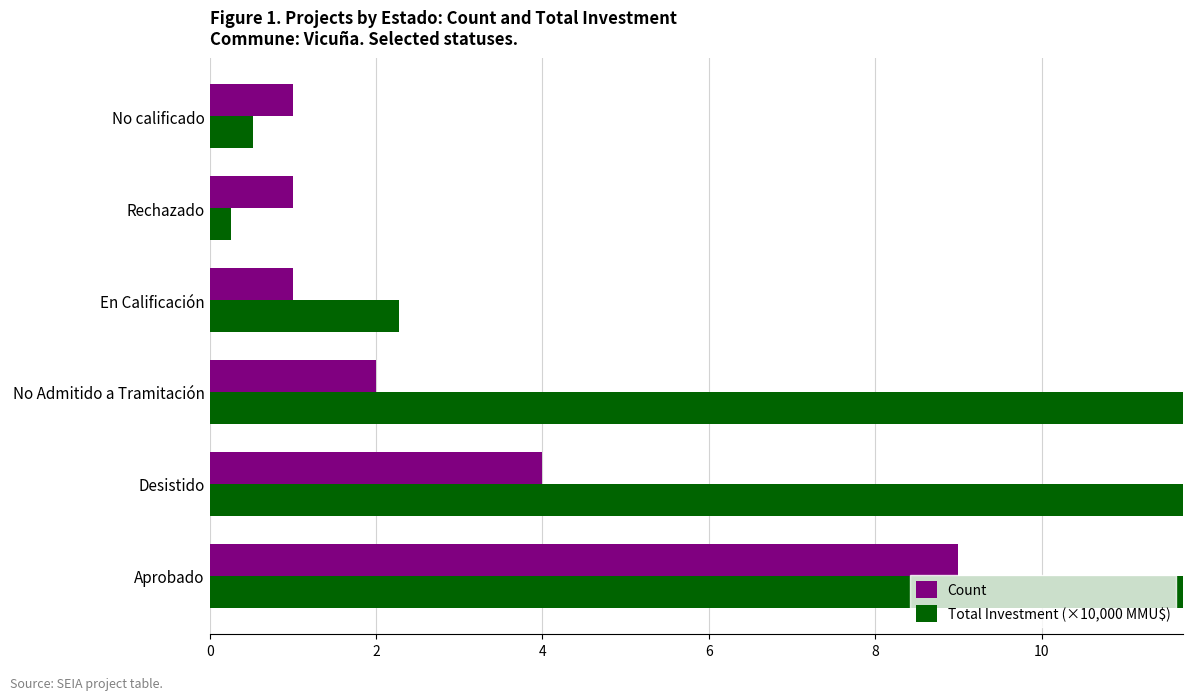

True or false: Total Investment (×10,000 MMU$) has a value of 26.1 at No Admitido a Tramitación.

True